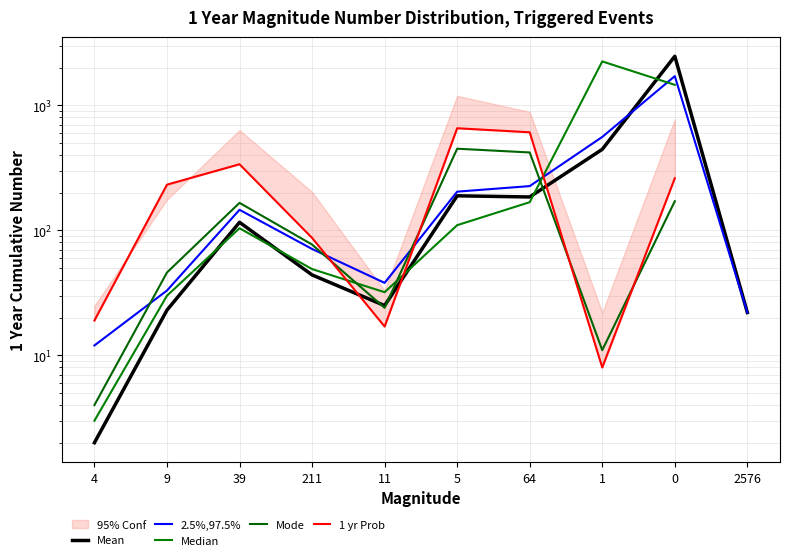

Is it true that Median equals 3.0 at 4?

True